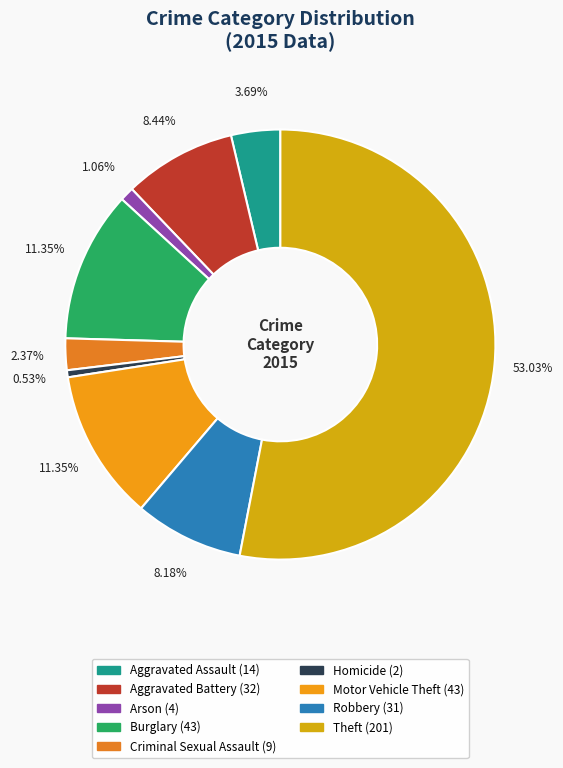

Which has a higher value, Burglary or Aggravated Battery?

Burglary